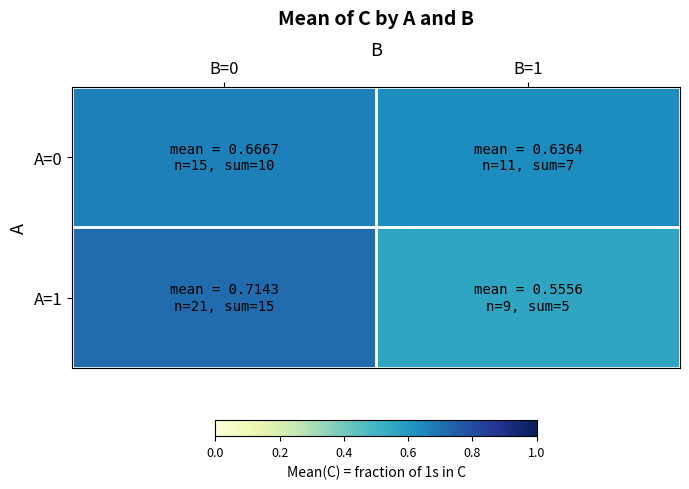

Reading right to left, list all the values displayed in this chart.

A=0: B=1=0.6	B=0=0.7
A=1: B=1=0.6	B=0=0.7